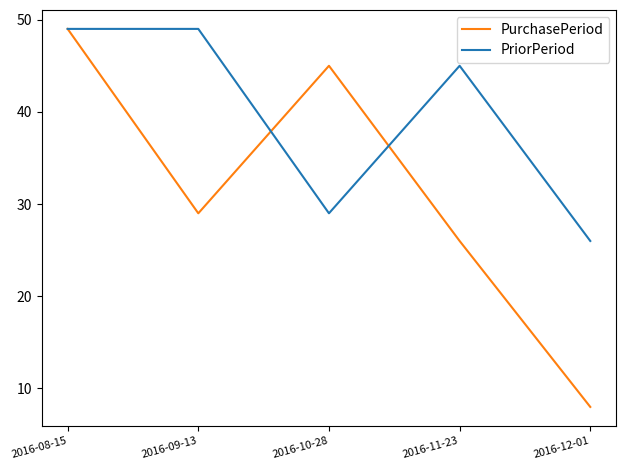

Is this an area chart (filled region under the line)?

No